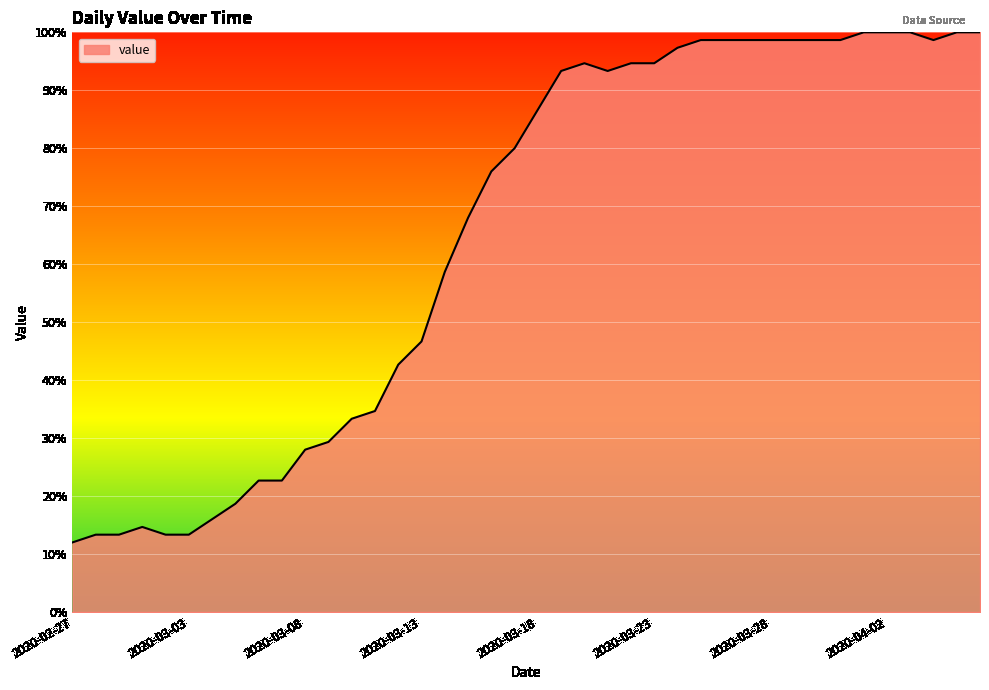

How many lines are shown in the chart?

1